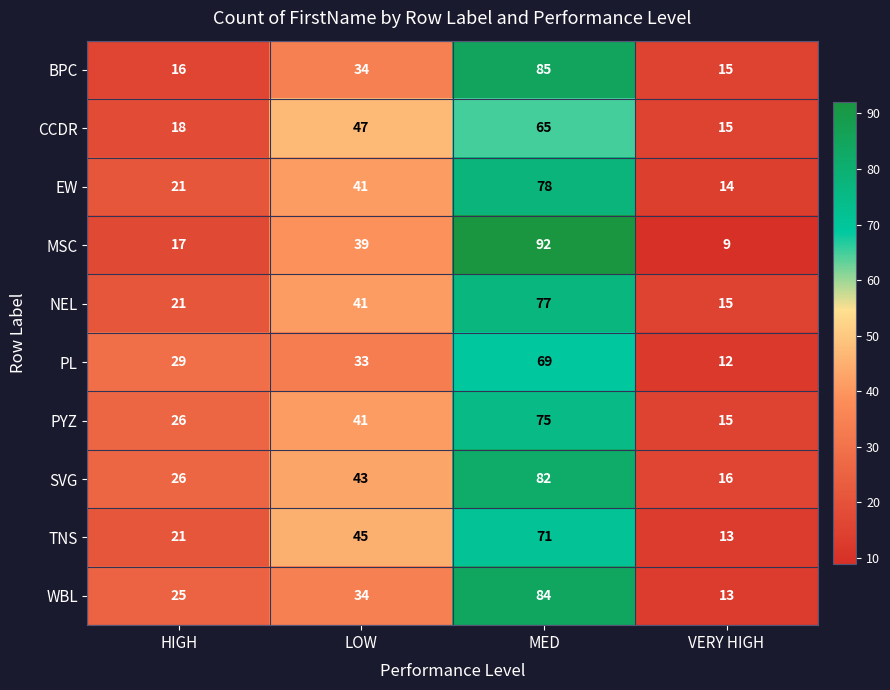

List the labels in order of SVG value, largest first.

MED, LOW, HIGH, VERY HIGH